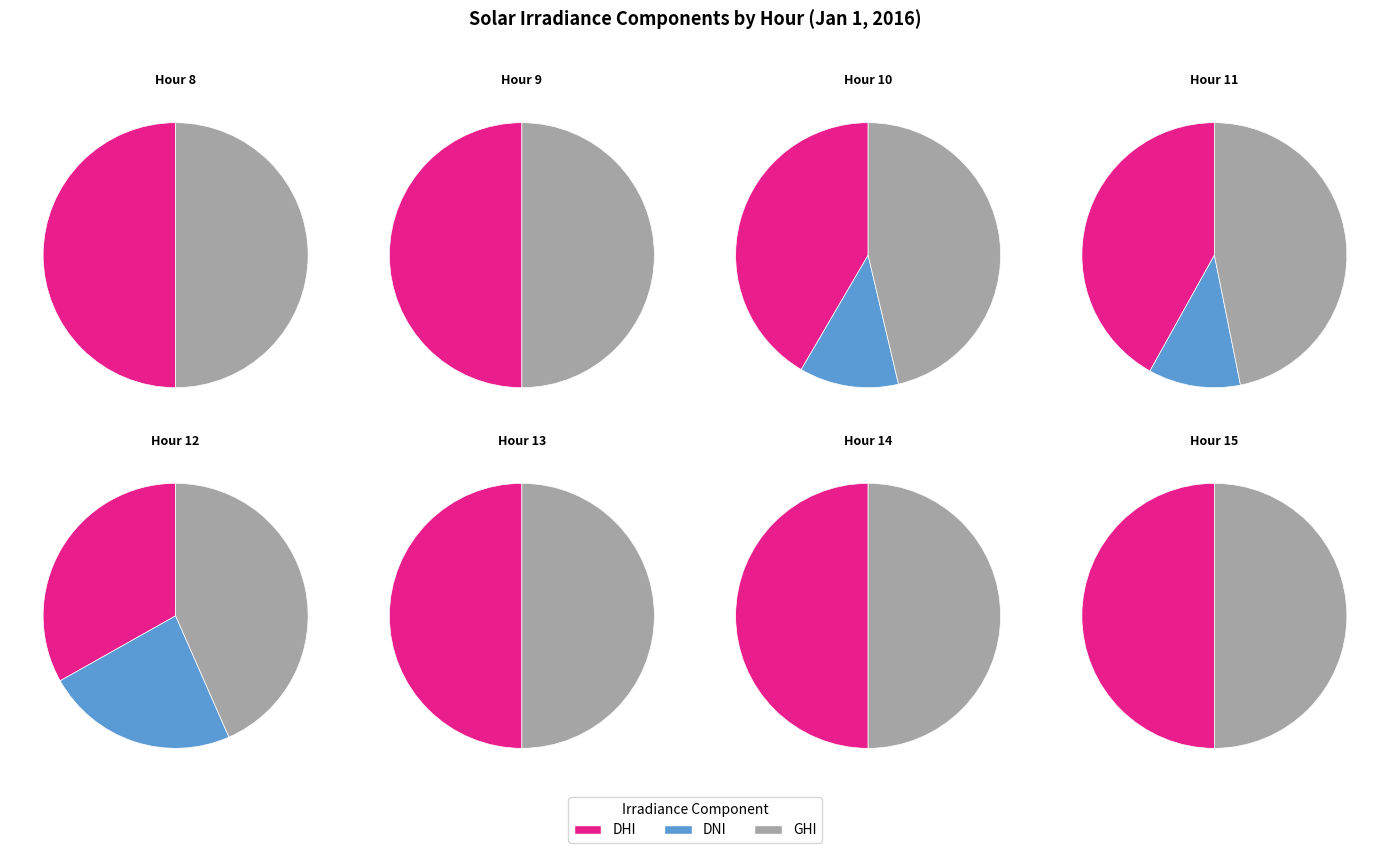

Count the number of slices in the pie.

8